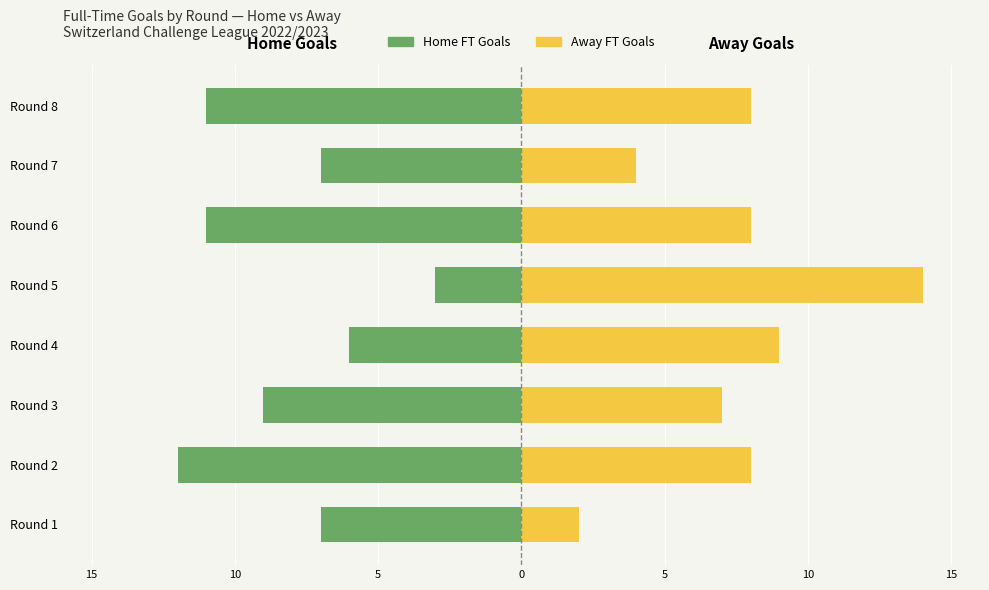

How many bars are there in total?

16